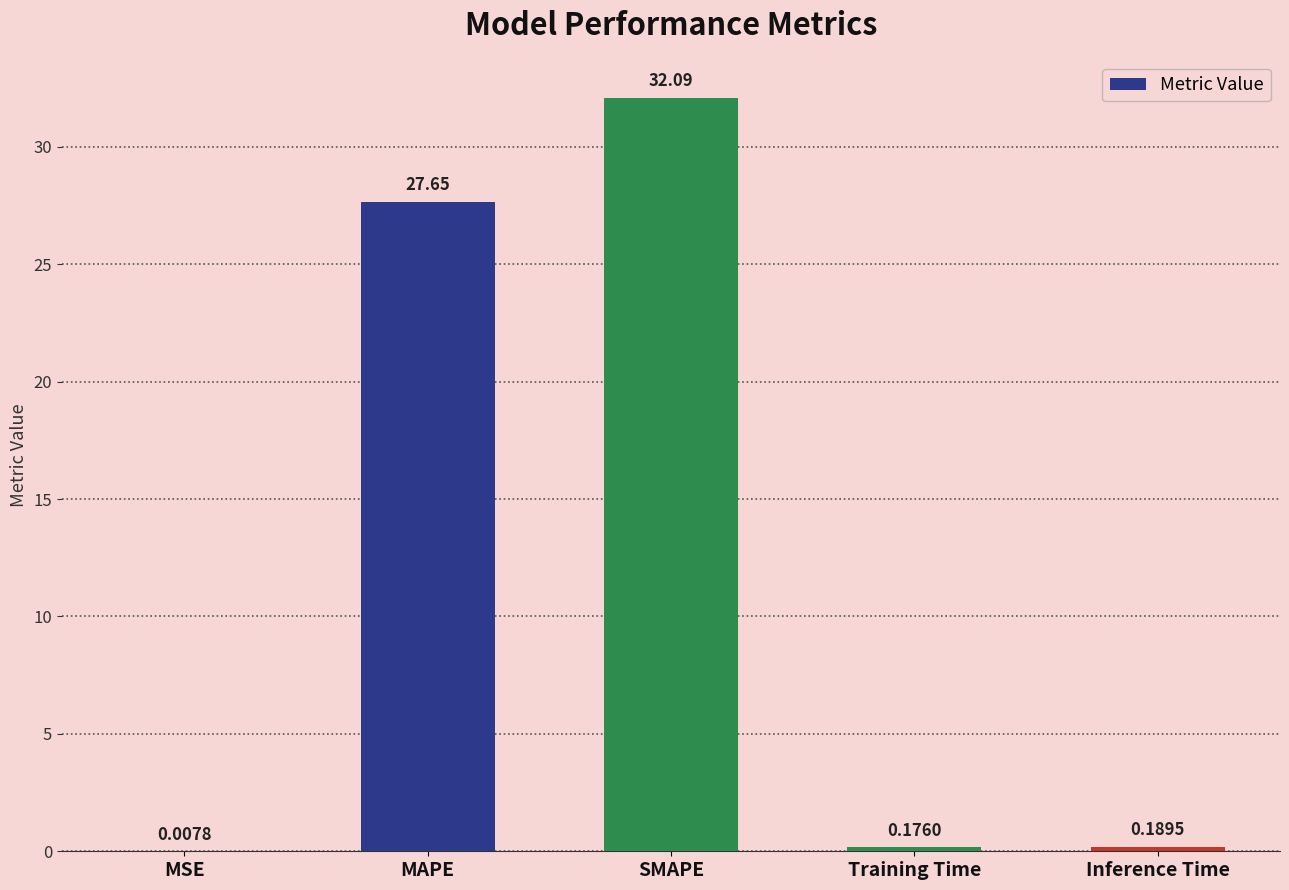

Where is the data nearest to the value 16?

MAPE